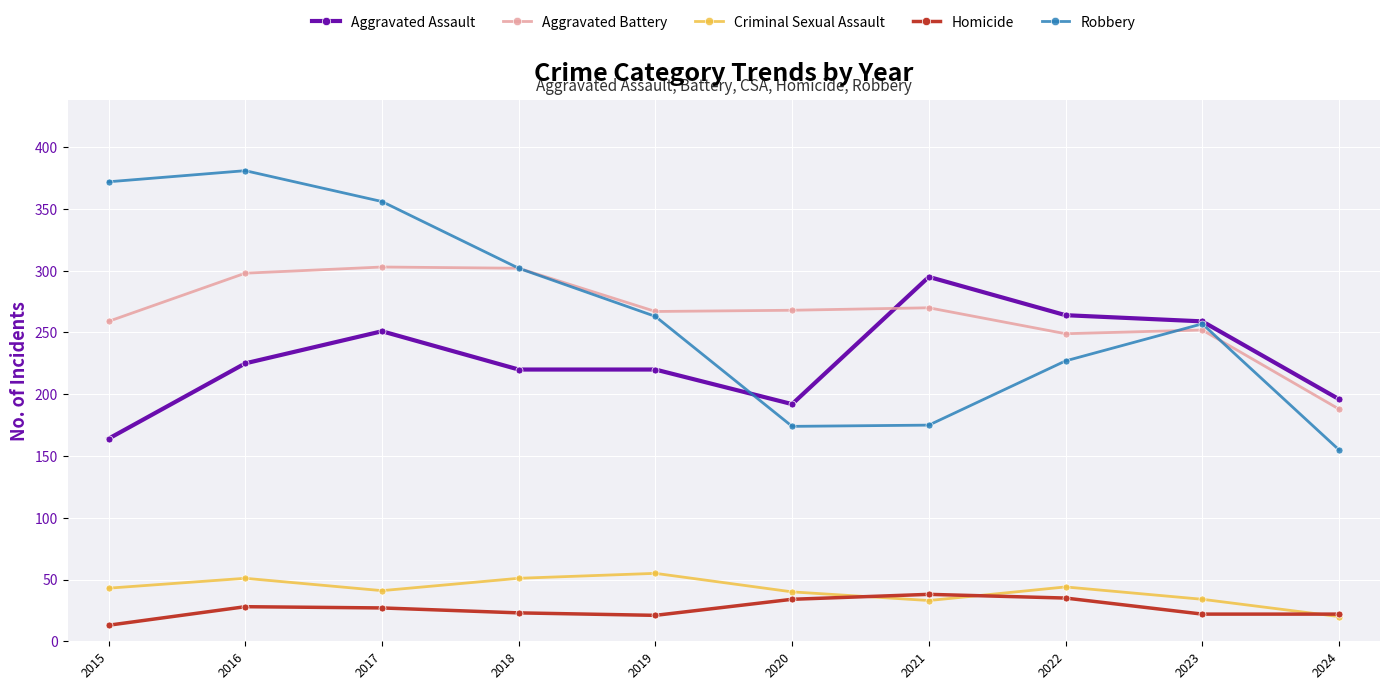

True or false: Aggravated Assault has more than 0 interior local peaks.

True